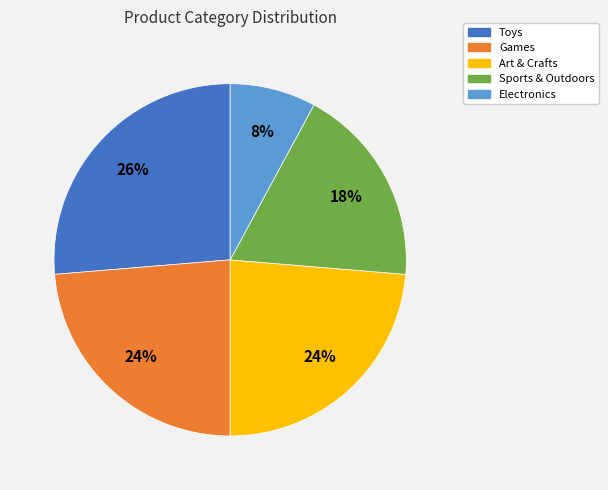

Which category has the smallest portion of the pie?

Electronics